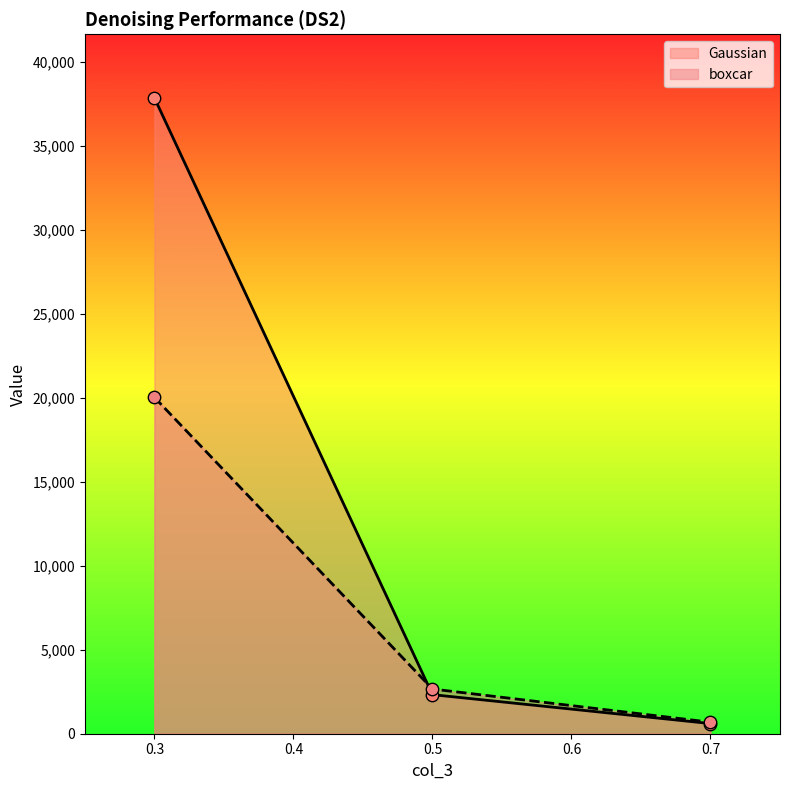

Is the value of Gaussian at 0.5 greater than the value of boxcar at 0.7?

Yes